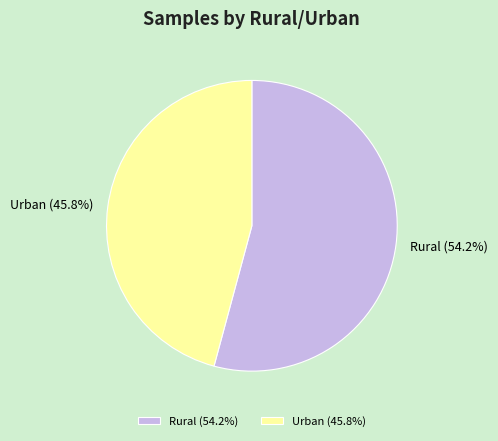

Which slice represents more than half of the pie?

Rural